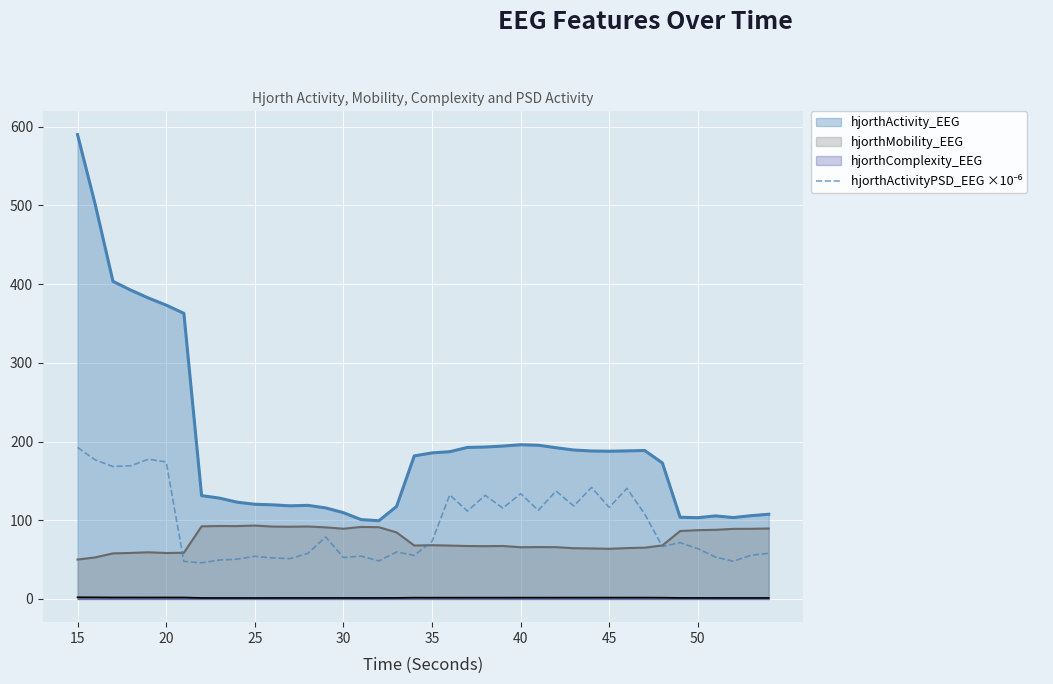

How many values are below 72?

20